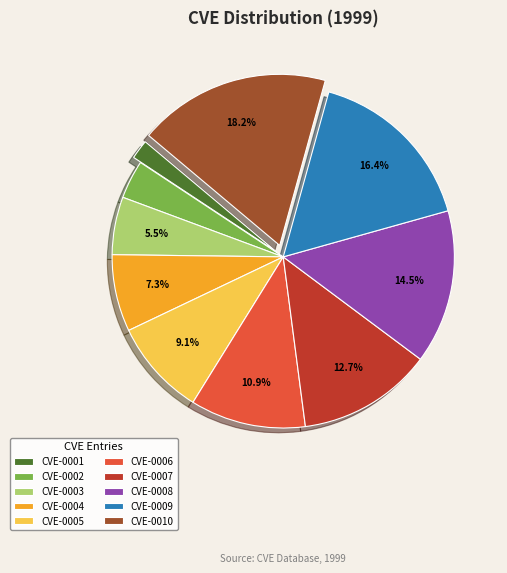

How many slices are in this pie chart?

10